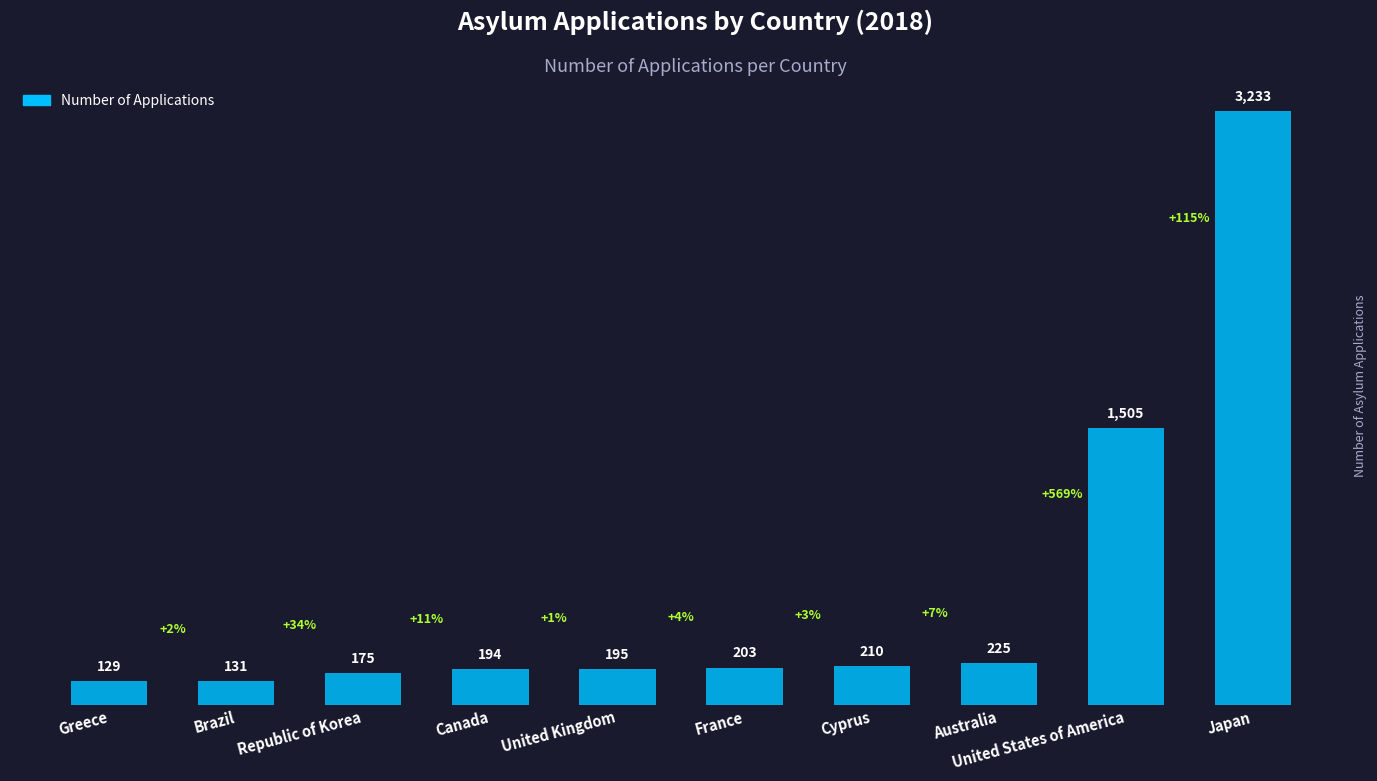

What is the sum of all values?

6200